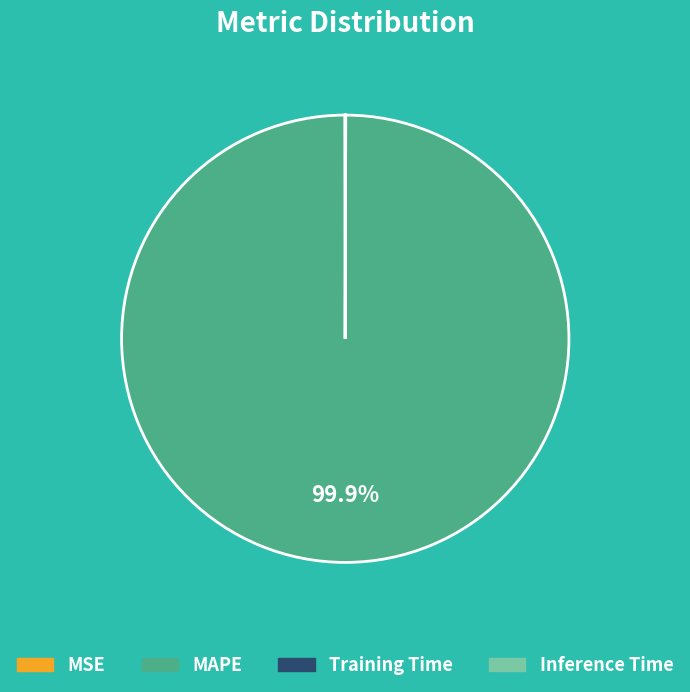

What percentage is the MAPE slice, to the nearest percent?

100%